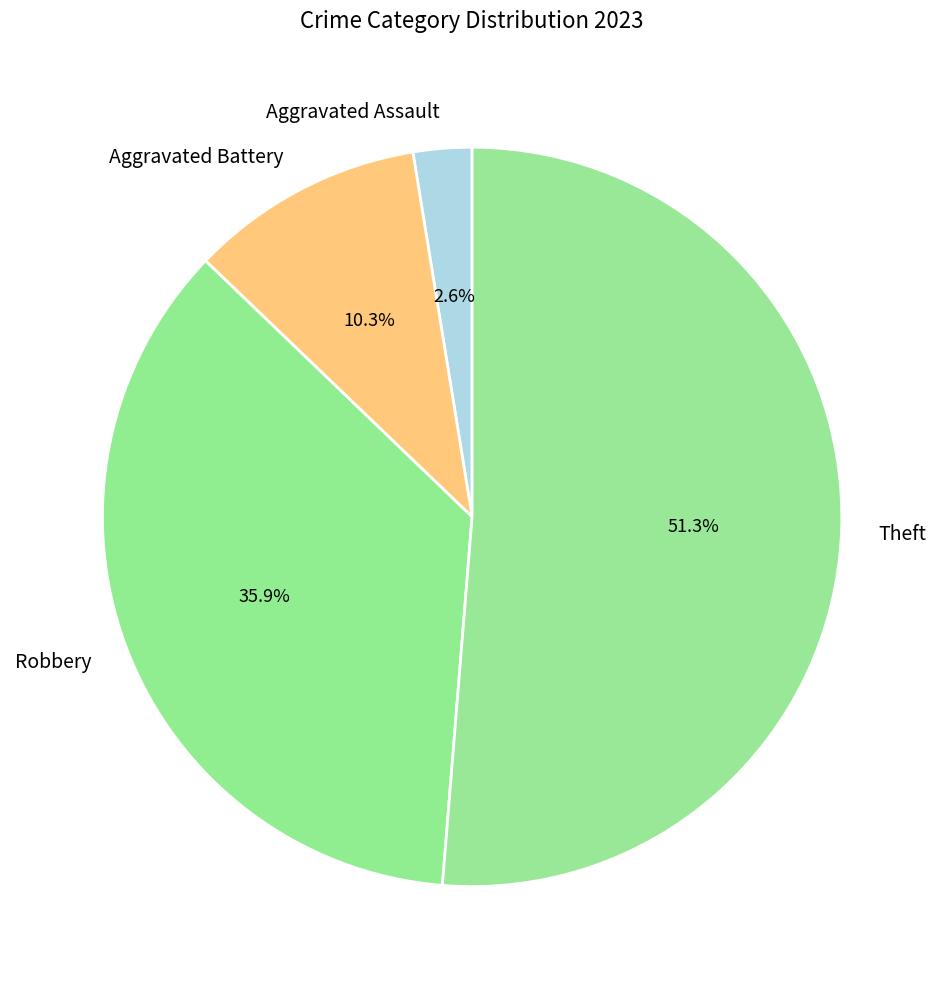

Combined, what portion of the pie is Robbery and Aggravated Assault?

38.5%